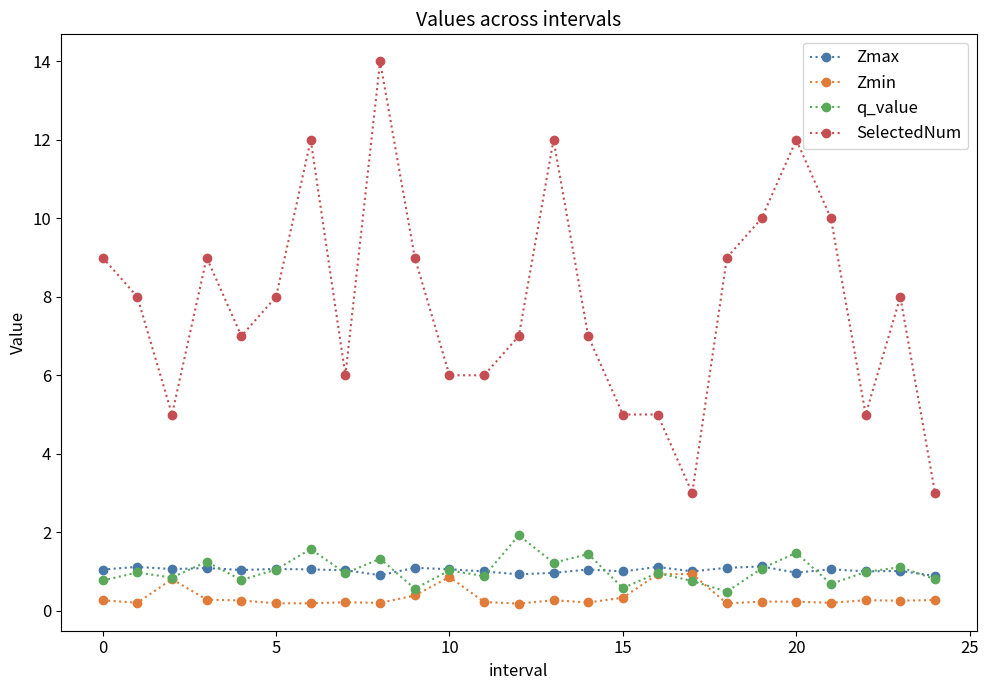

What is the greatest value displayed?

14.0